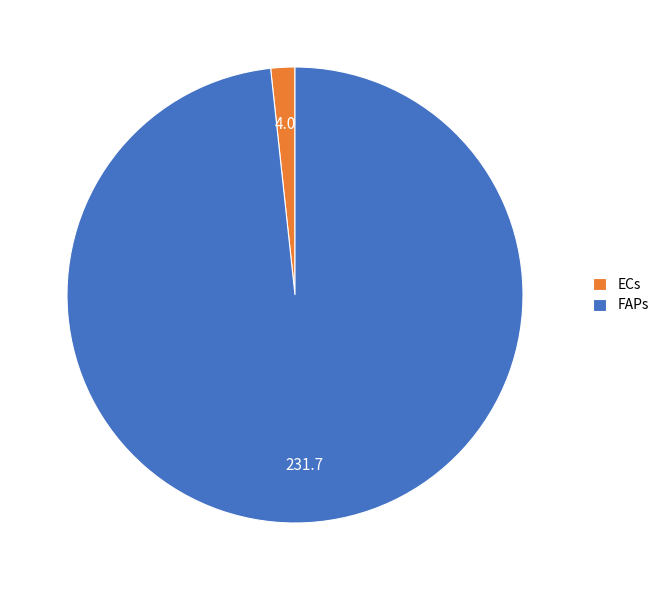

Which category has the biggest portion of the pie?

FAPs